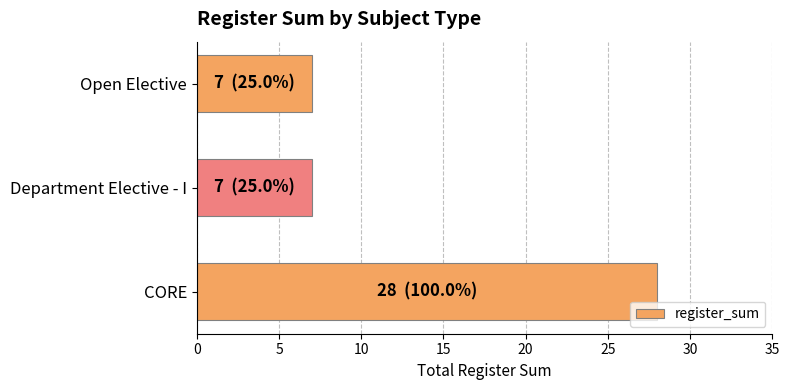

What is the difference between the values at CORE and Open Elective?

21